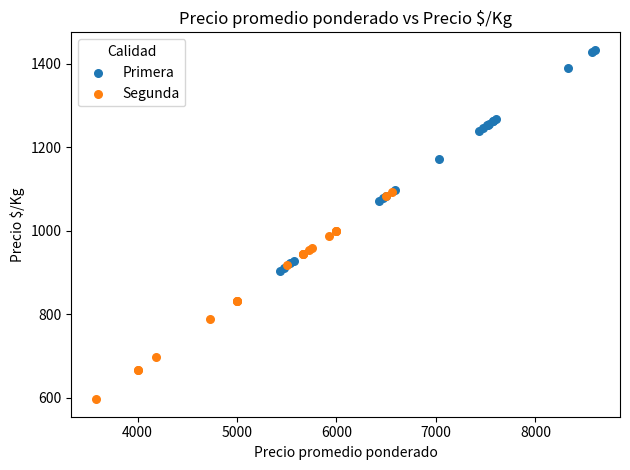

Which series reaches the maximum Y coordinate?

Primera